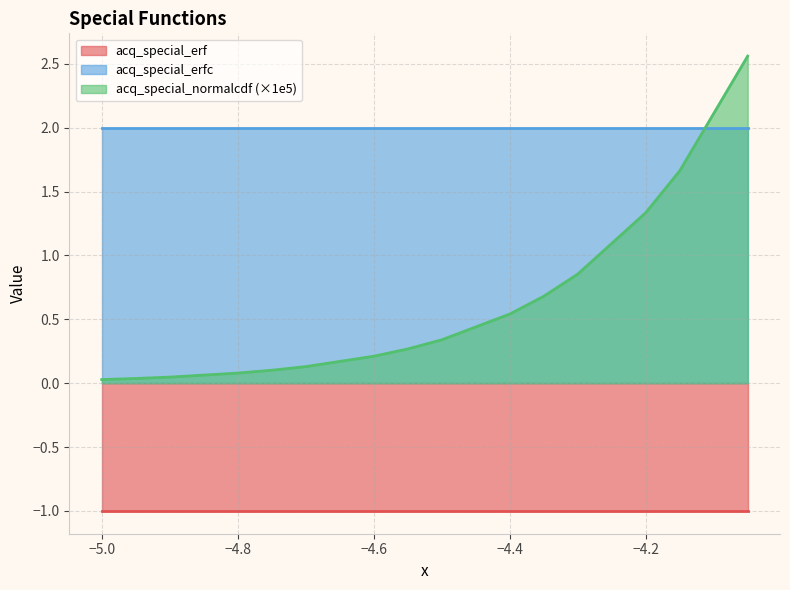

True or false: acq_special_erfc and acq_special_erf intersect in this chart.

False